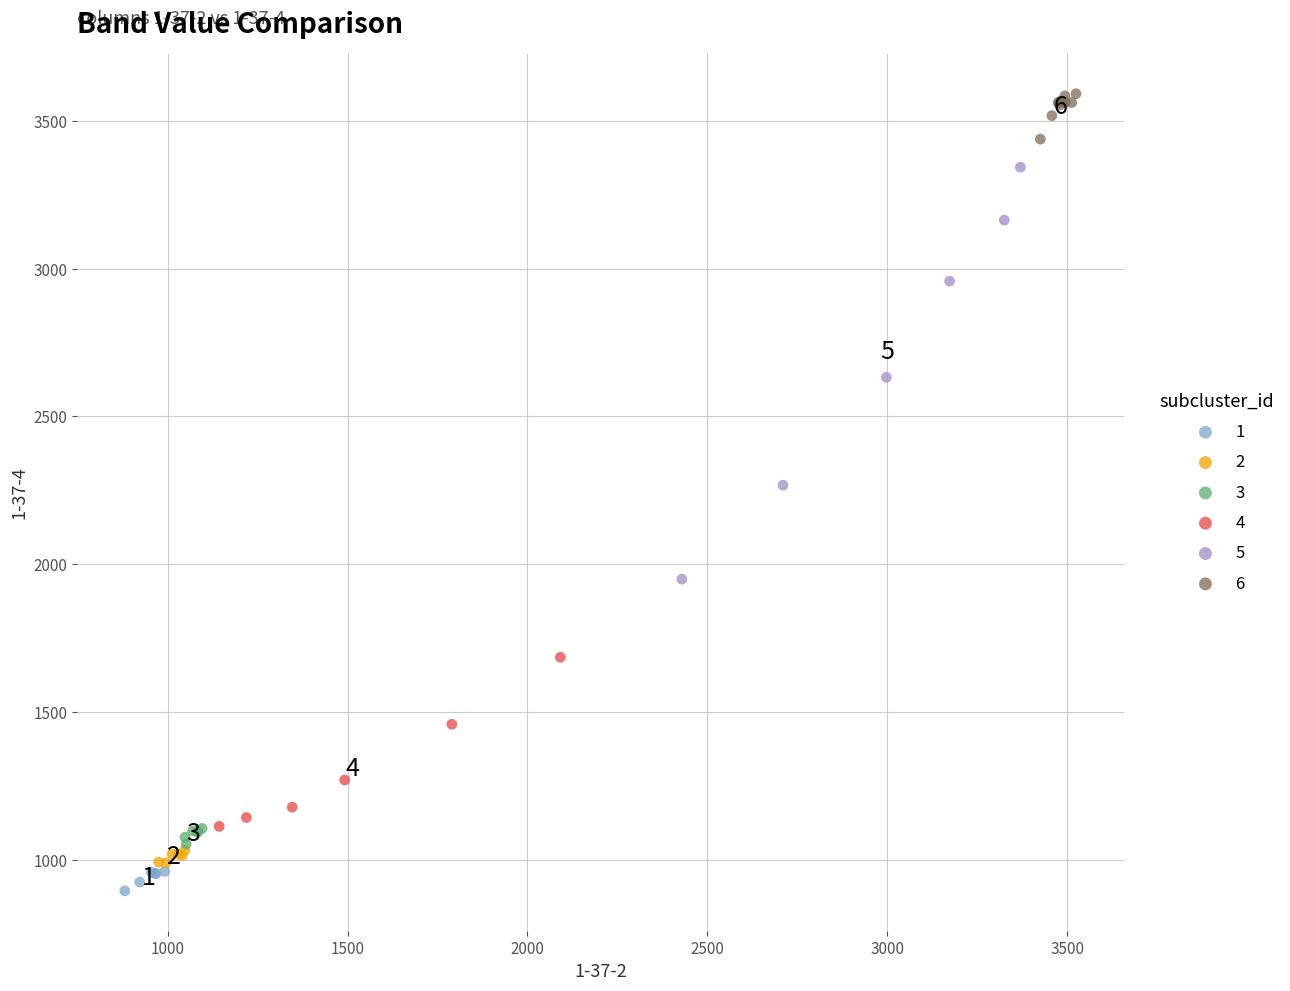

Which series reaches the maximum Y coordinate?

6